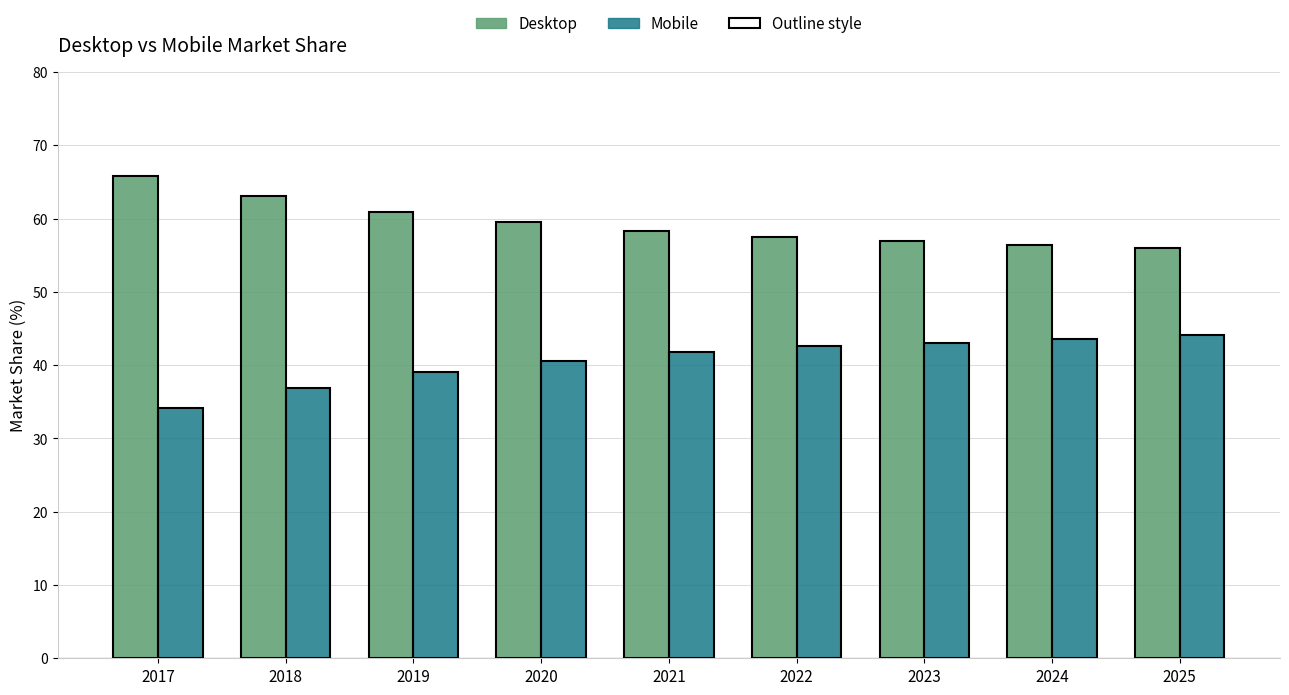

Read the Desktop value at 2021.

58.3